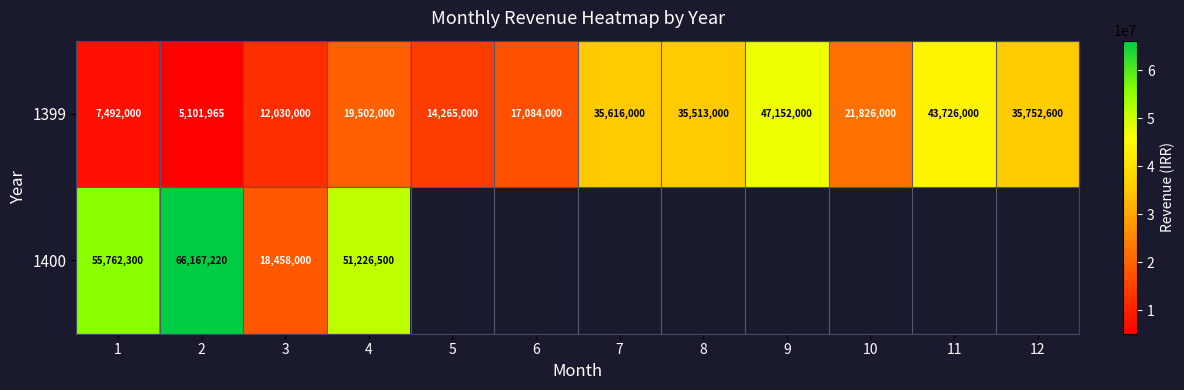

The value of 1399 at 5 is 14265000. True or false?

True